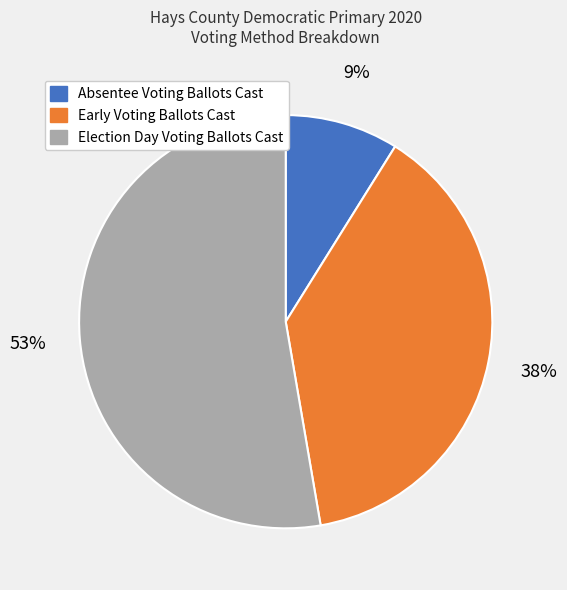

Does Absentee Voting Ballots Cast represent more than half of the total?

No